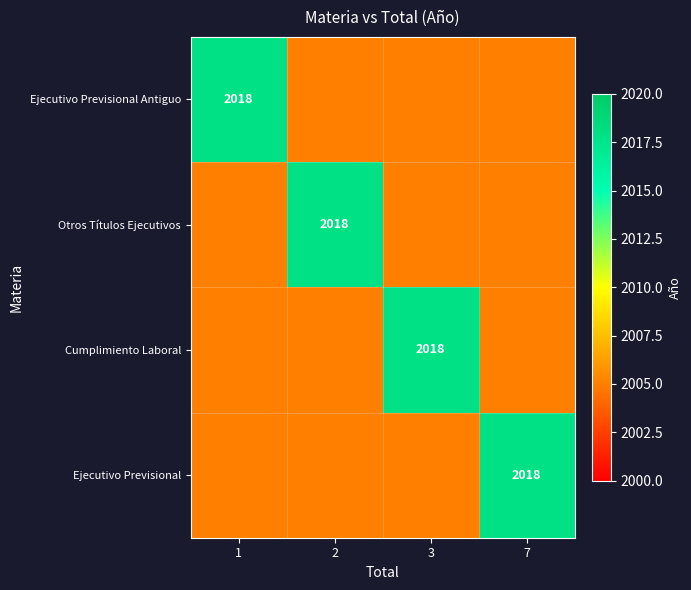

The Ejecutivo Previsional Antiguo series shows 2005 at 7. True or false?

True